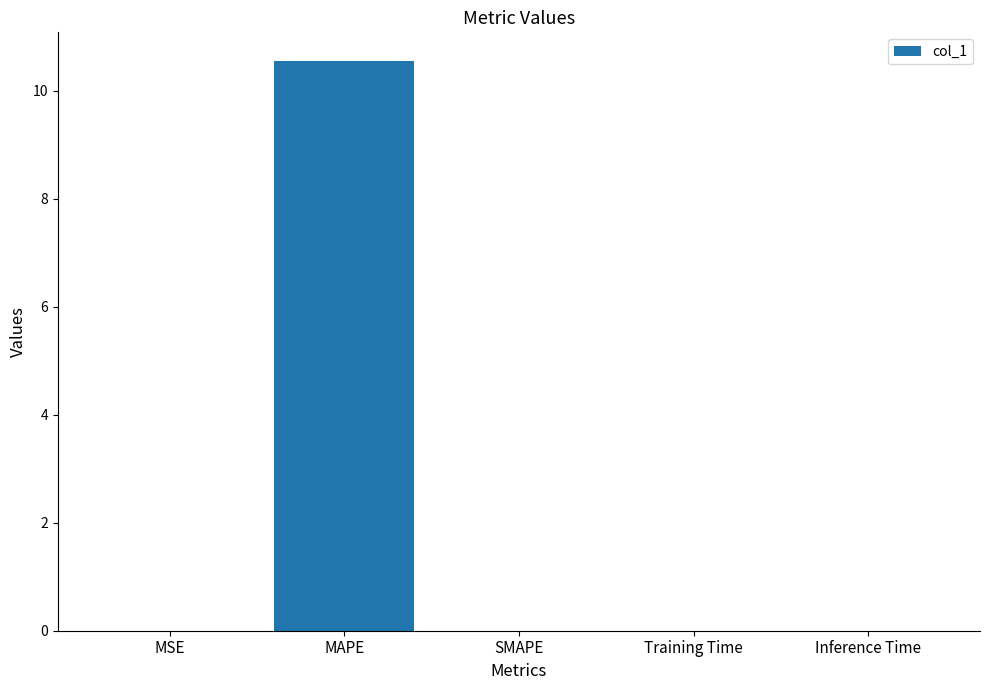

At which category does the chart reach its peak across all series?

MAPE